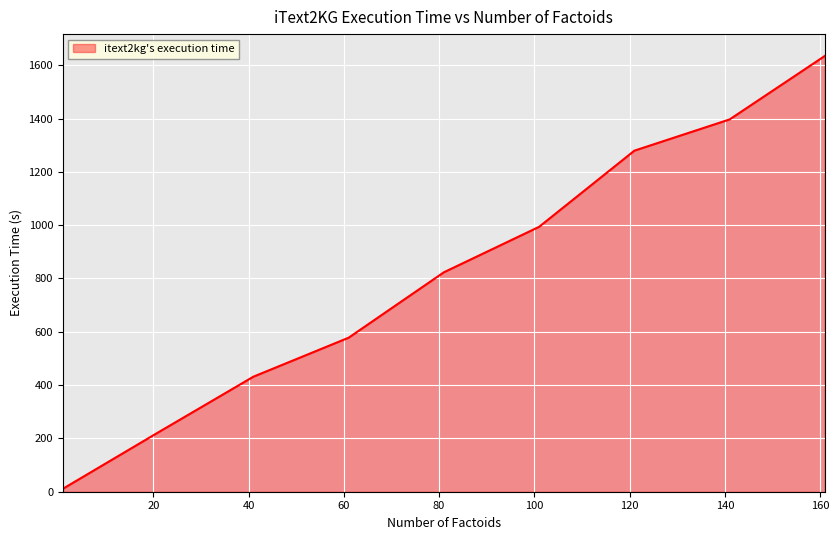

What is the difference between the maximum and minimum values?

1623.8